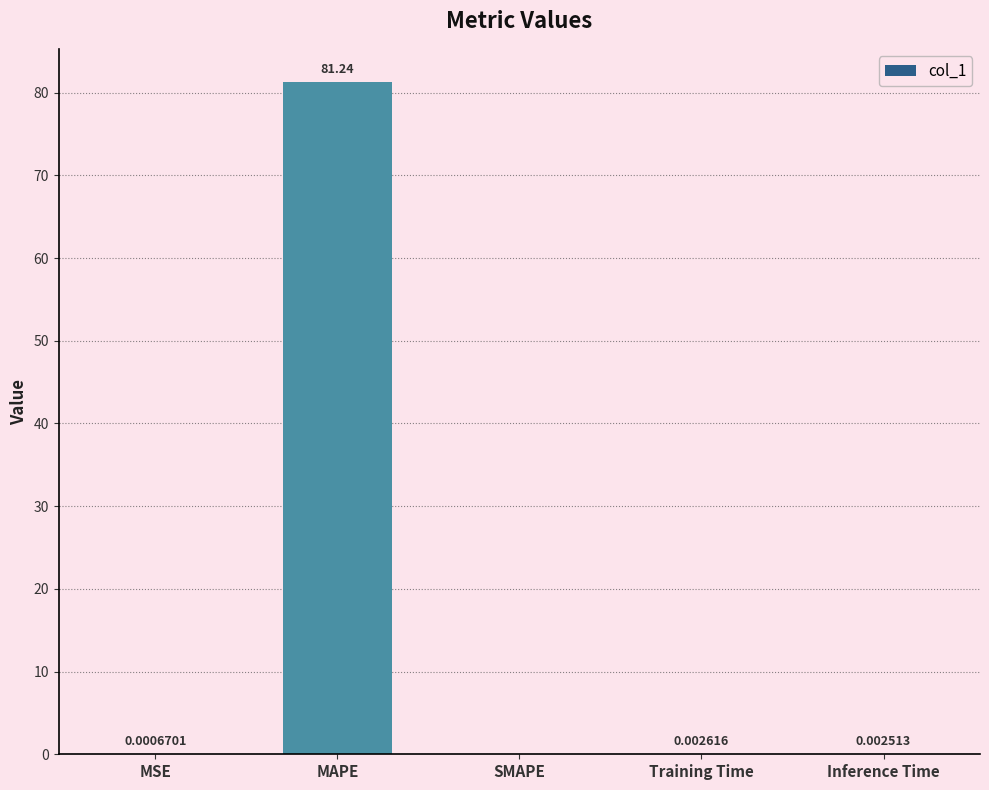

What is the change in value from MAPE to Training Time?

-81.2